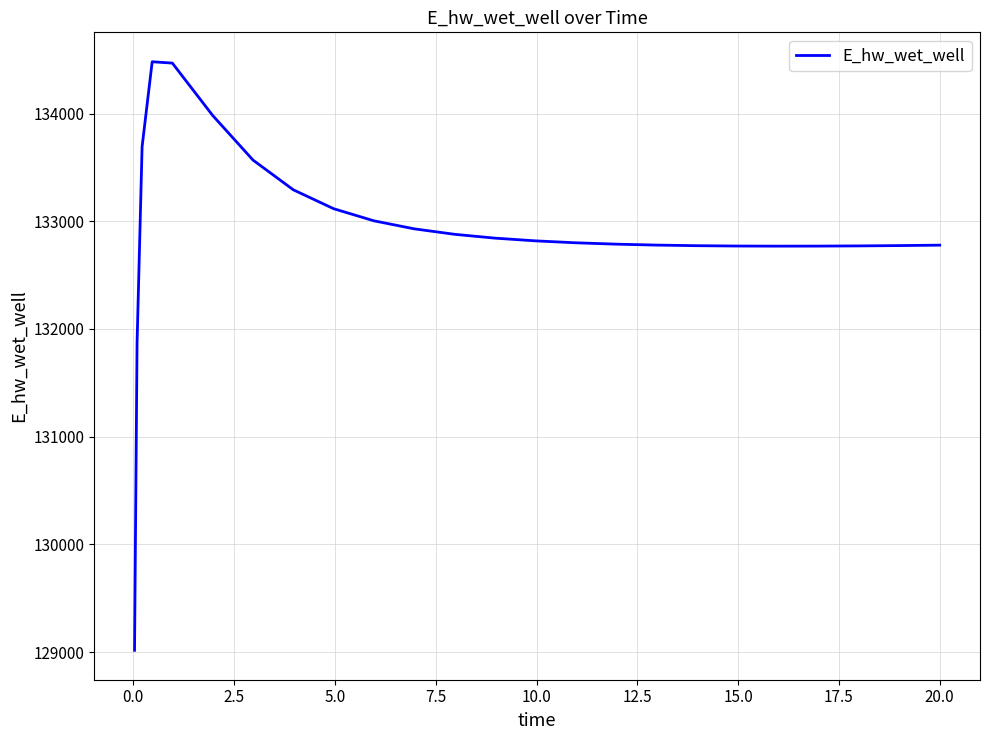

What is the smallest value displayed?

129015.9